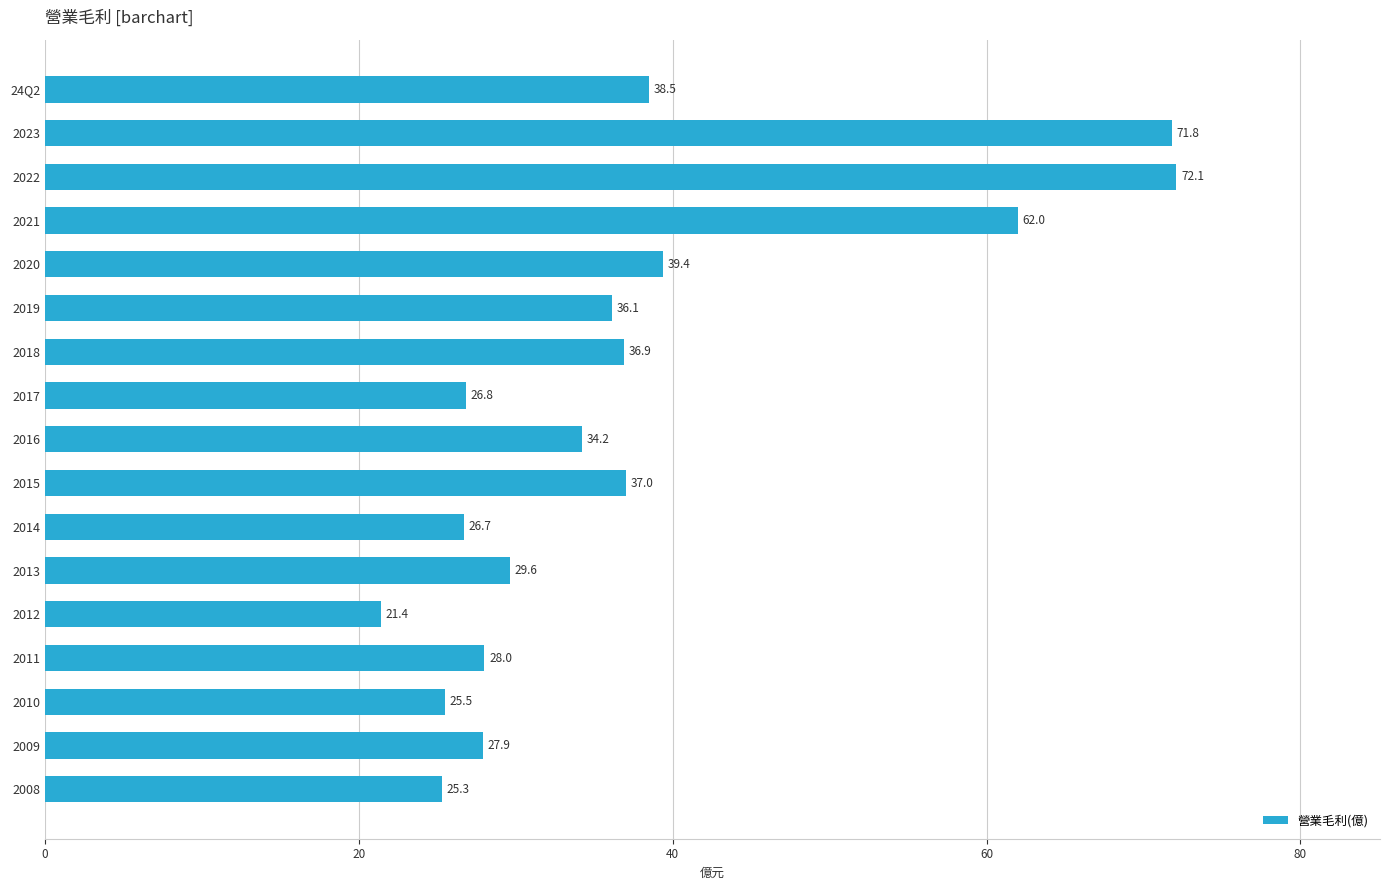

Where is the data nearest to the value 46?

2020